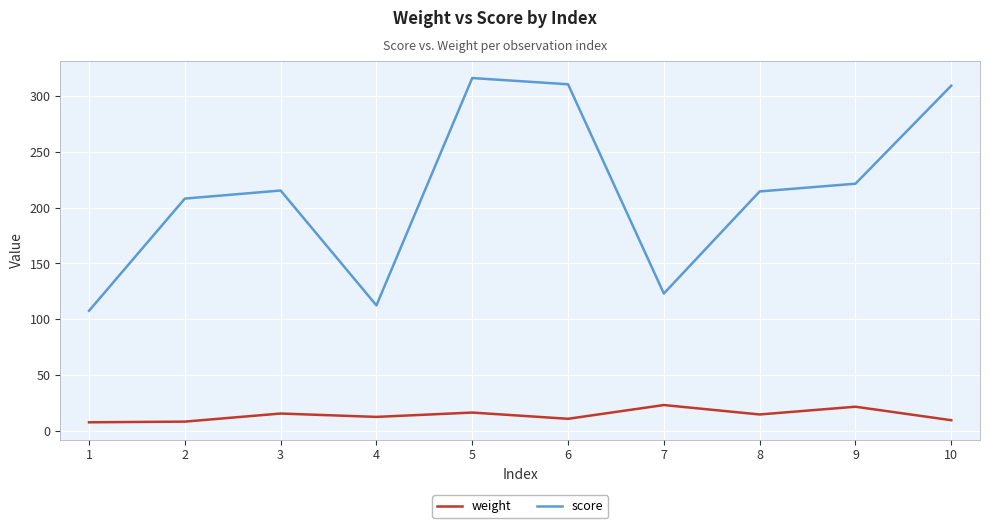

Which series has the largest total across all categories?

score